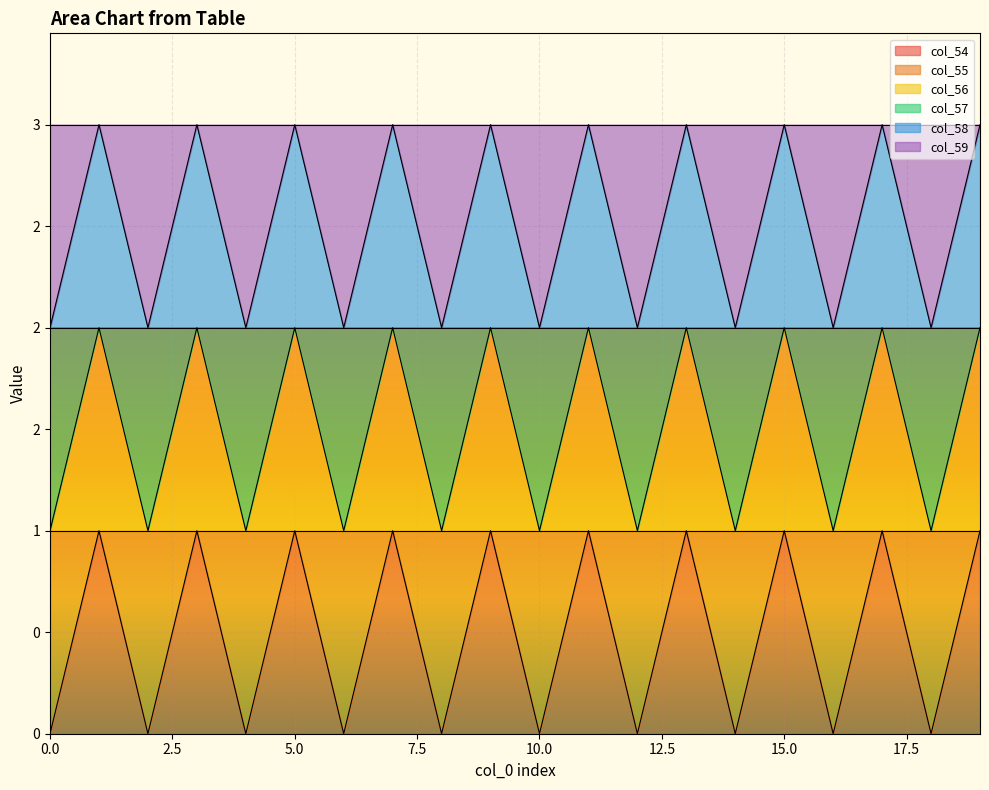

What is the maximum value shown in the chart?

3